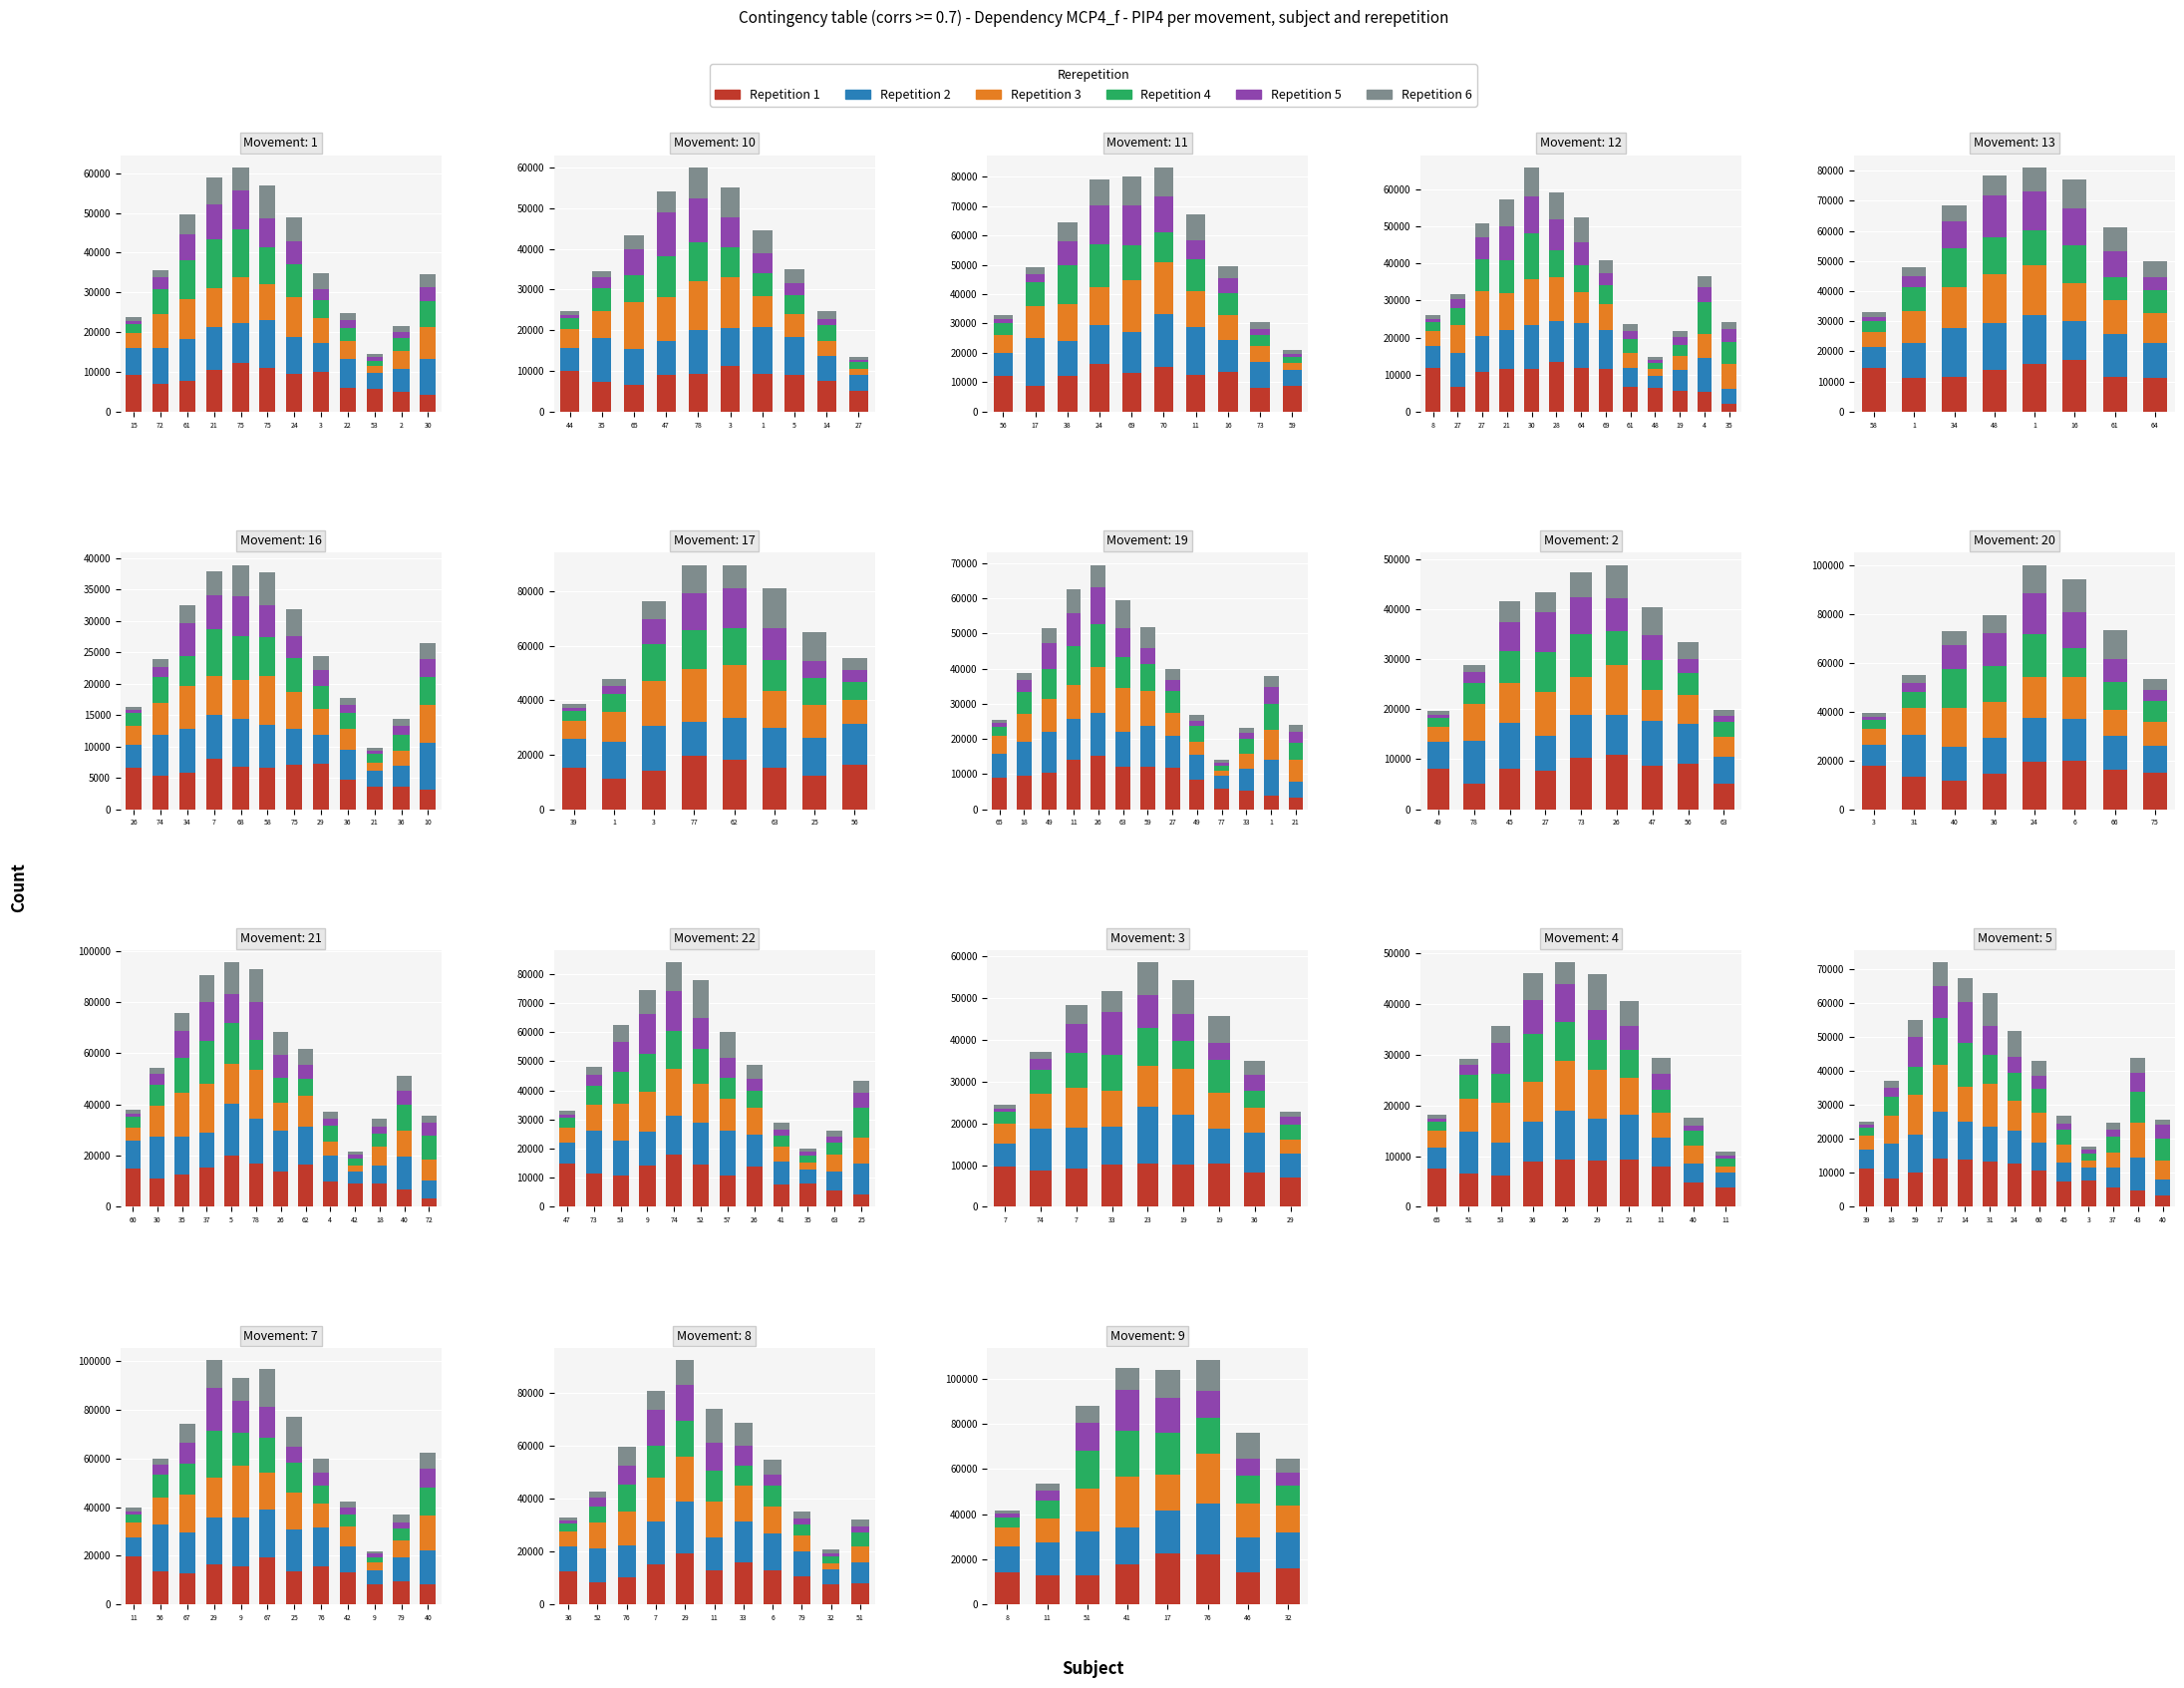

At which label does Repetition 1 reach its peak?

17